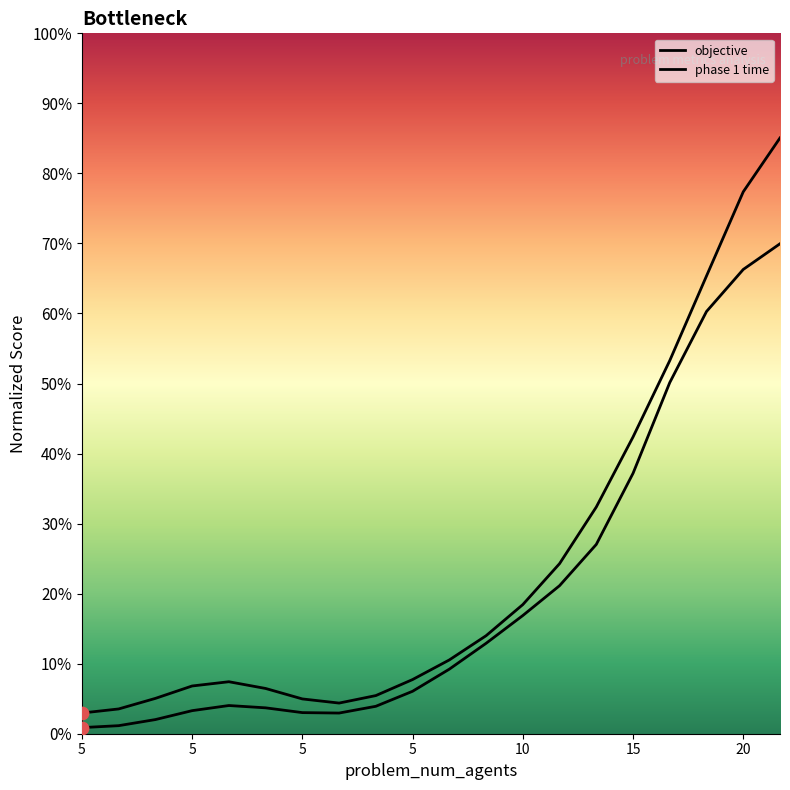

At how many categories does at least one series exceed 62?

3